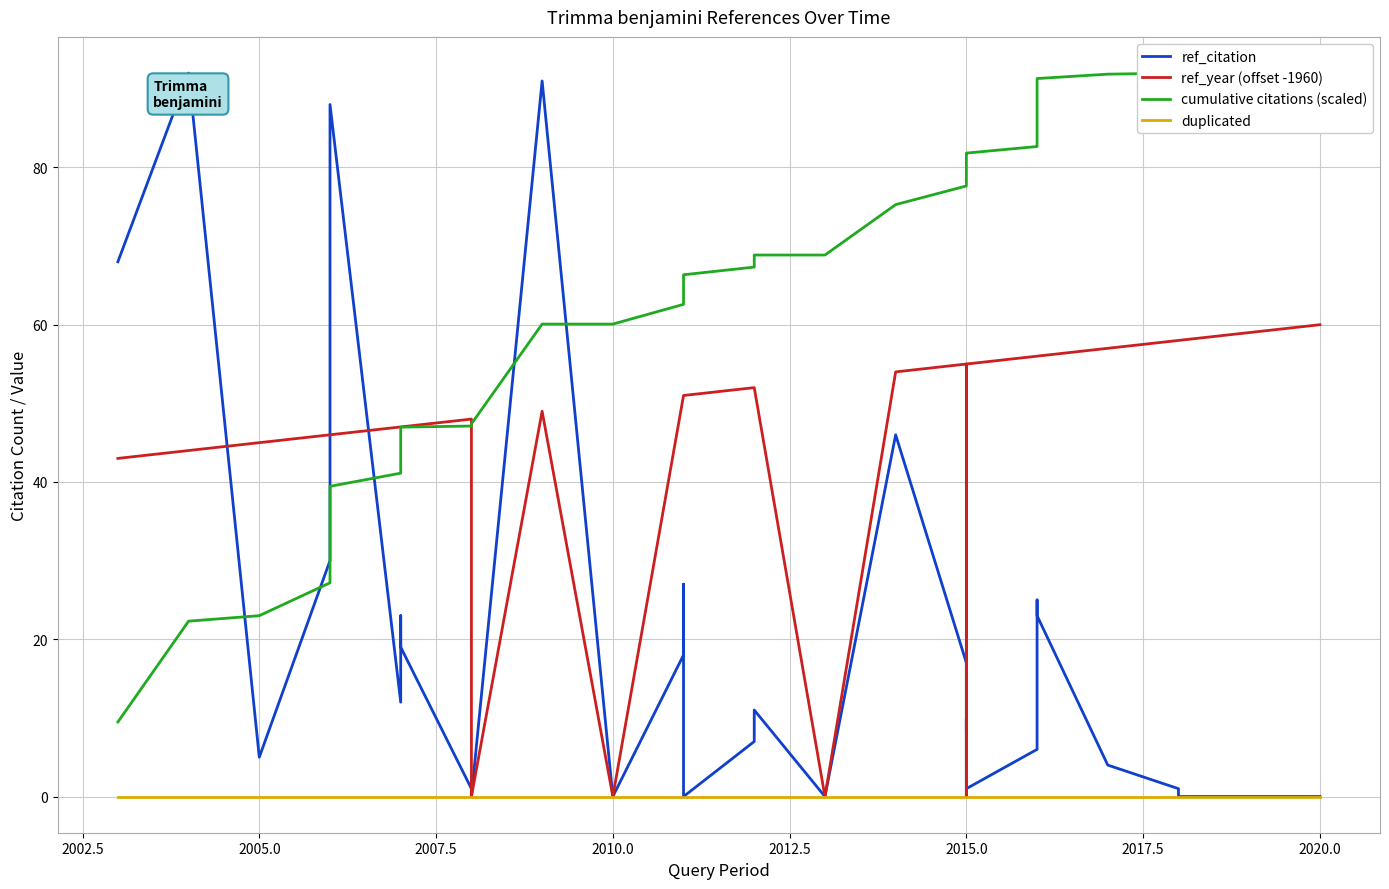

What position from the left is 2005.0?

3